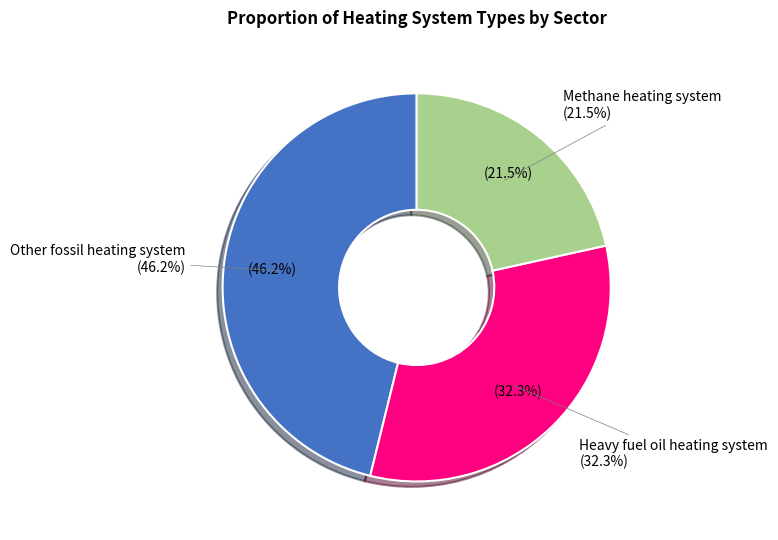

Is the sum of Solar thermal system and Heavy fuel oil heating system greater than half?

No